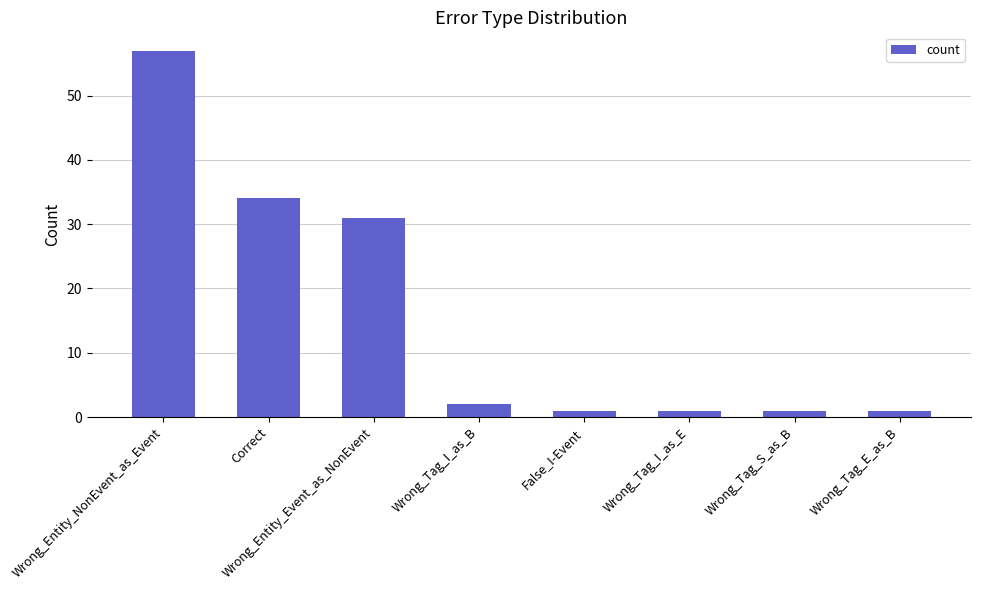

At which label does the data first exceed 2?

Wrong_Entity_NonEvent_as_Event